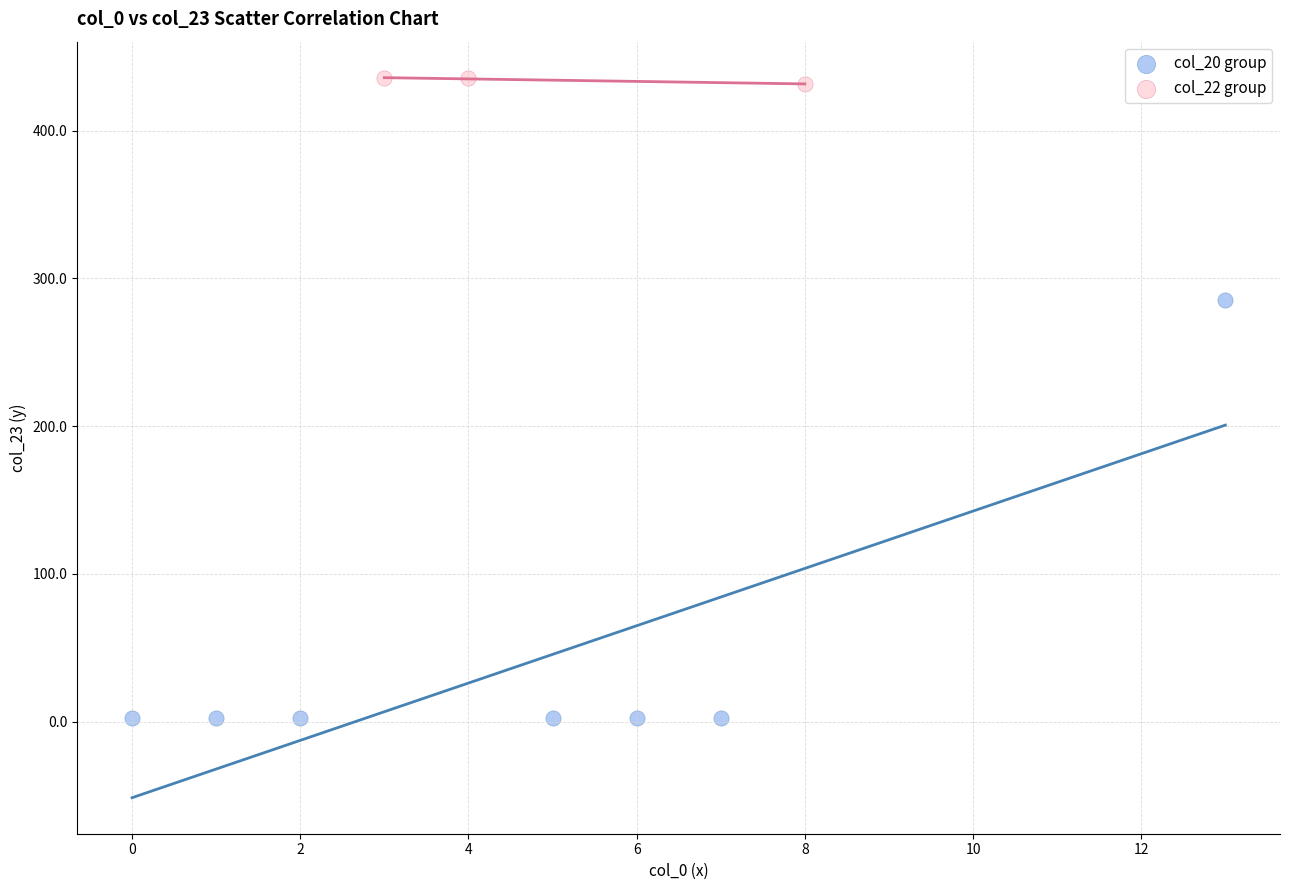

Which series reaches the minimum Y coordinate?

col_20 group